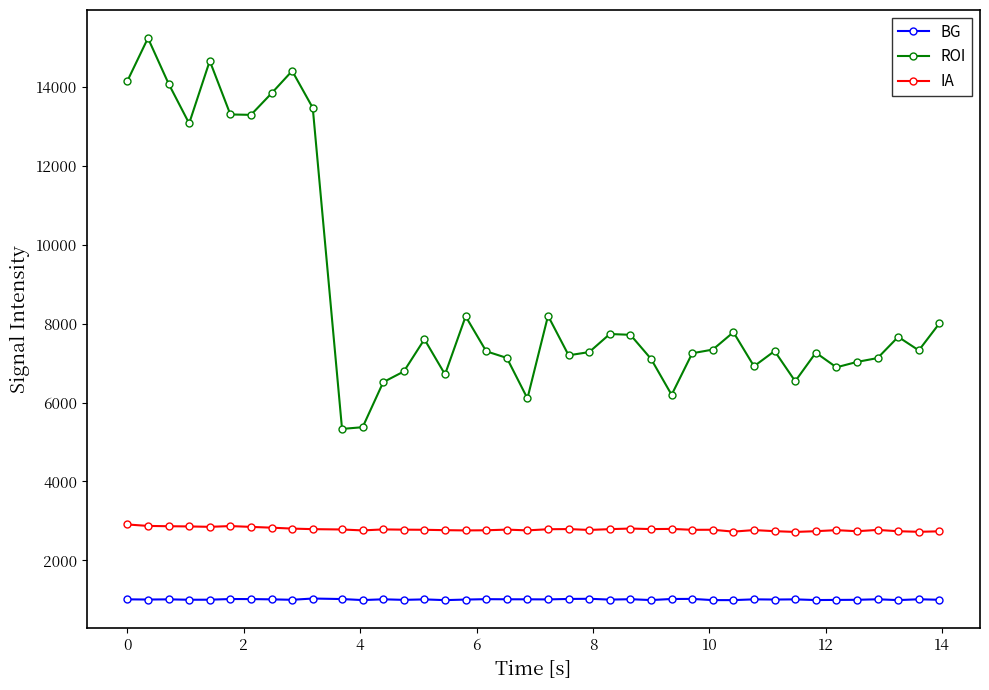

Is this an area chart (filled region under the line)?

No